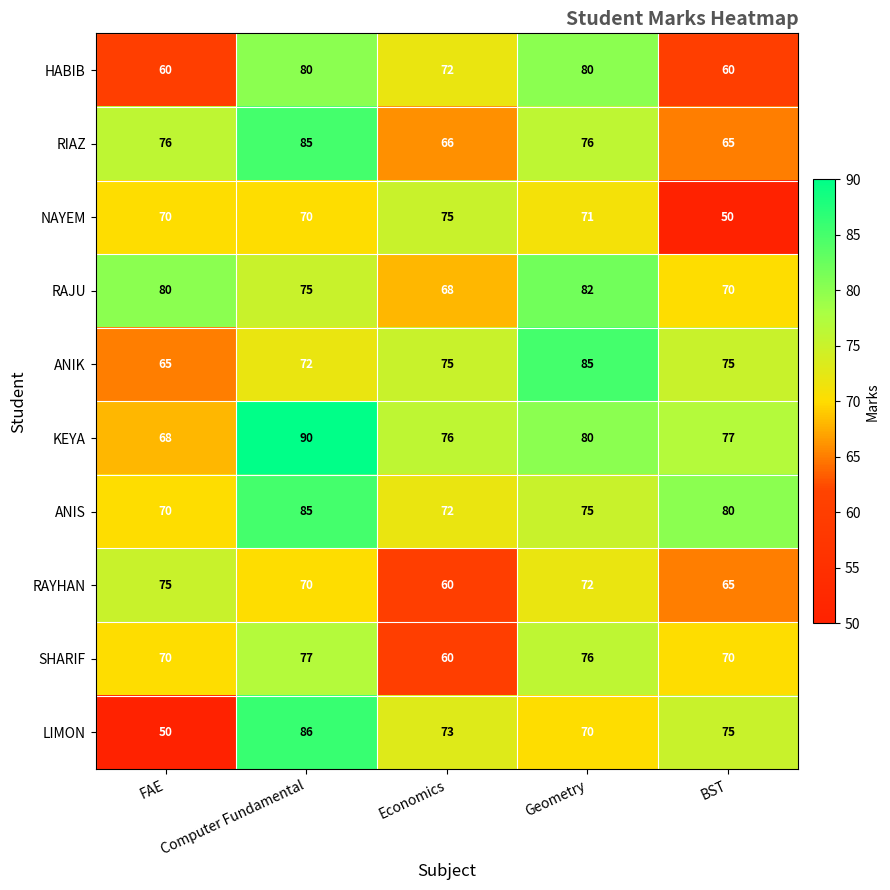

How many RAYHAN values are between 65 and 72?

3